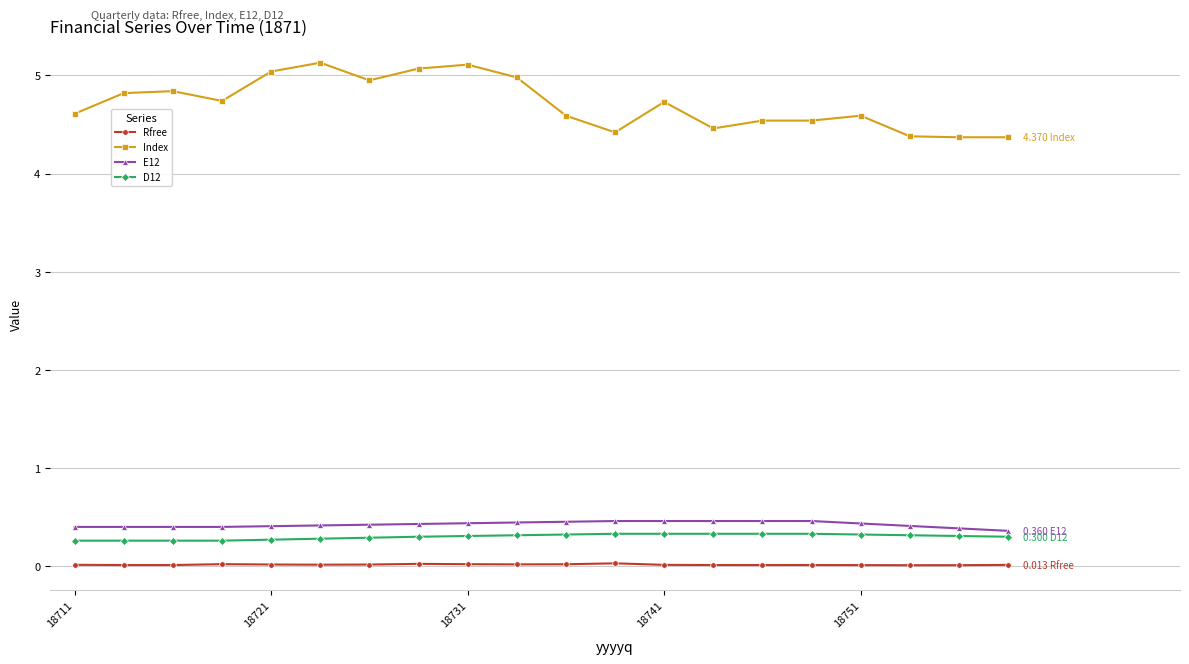

True or false: Rfree and Index intersect in this chart.

False